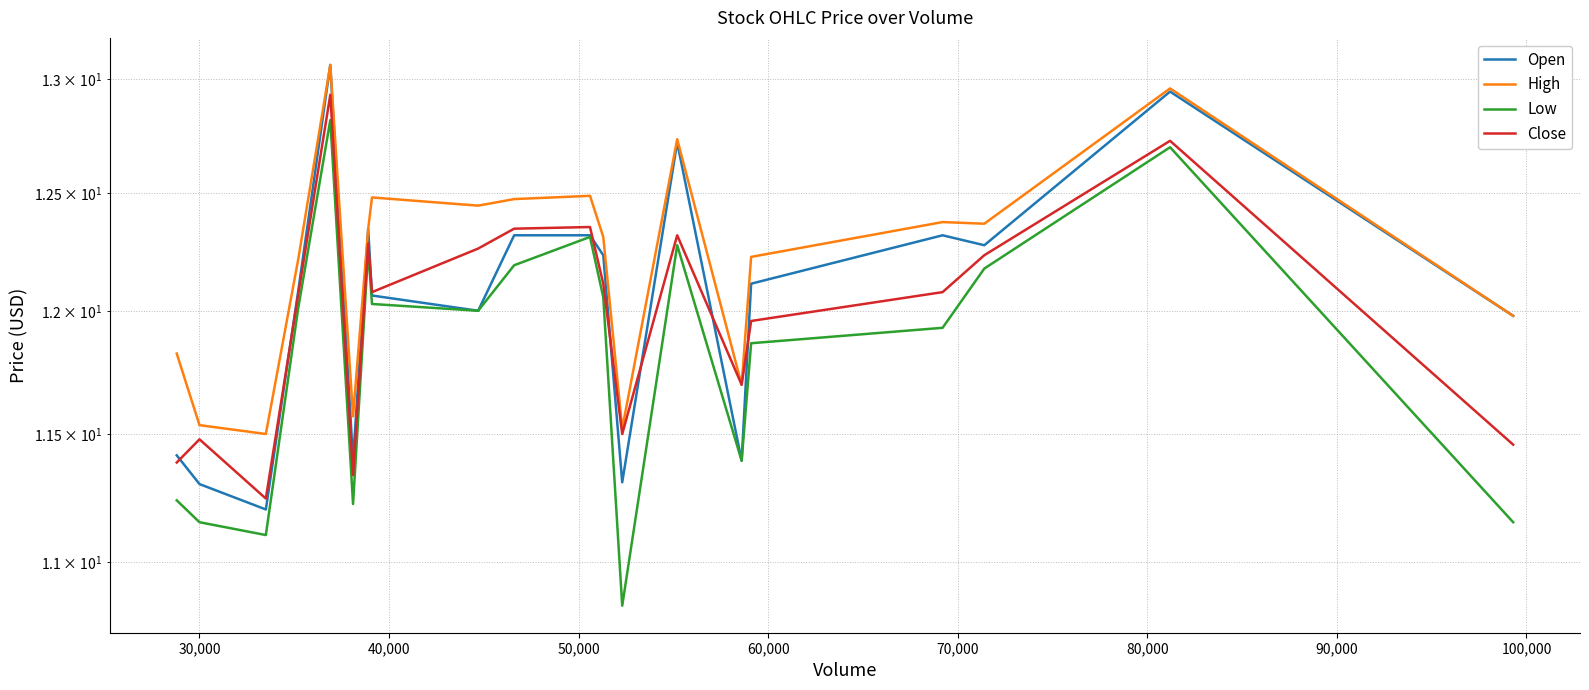

True or false: Close and Open intersect in this chart.

True